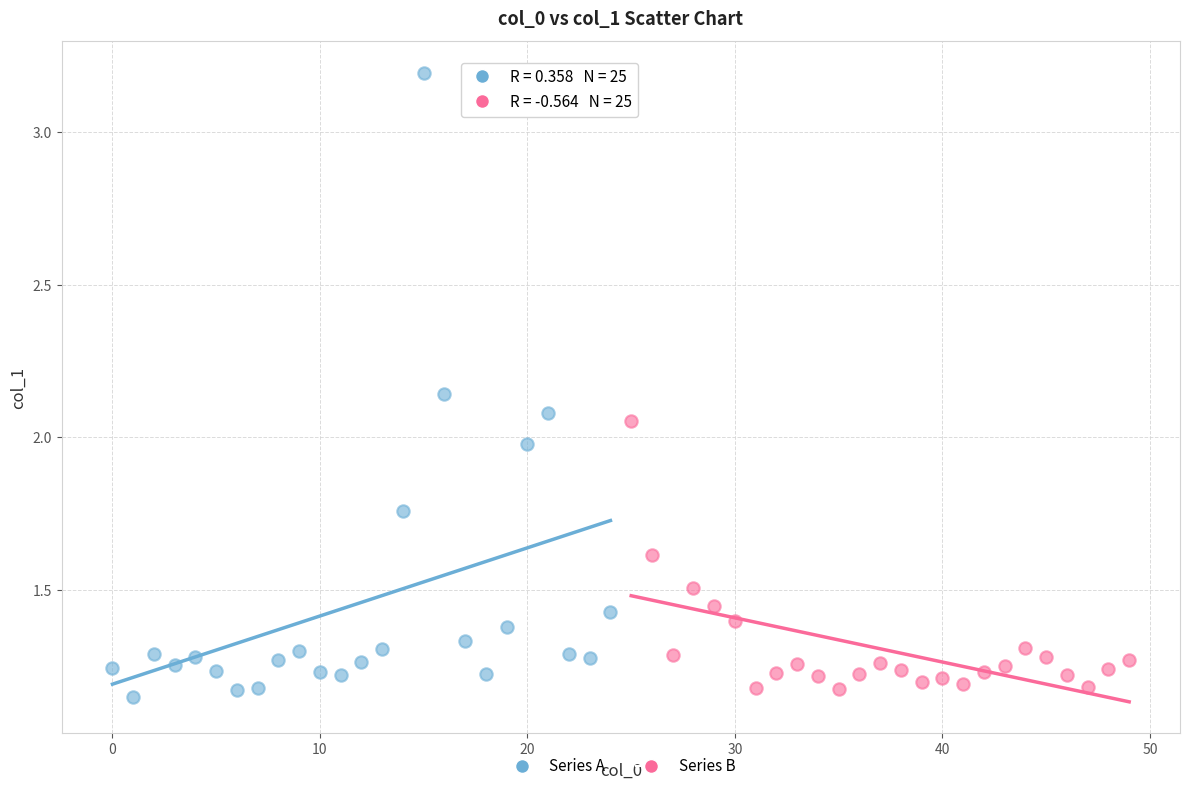

Which series reaches the maximum Y coordinate?

Series A